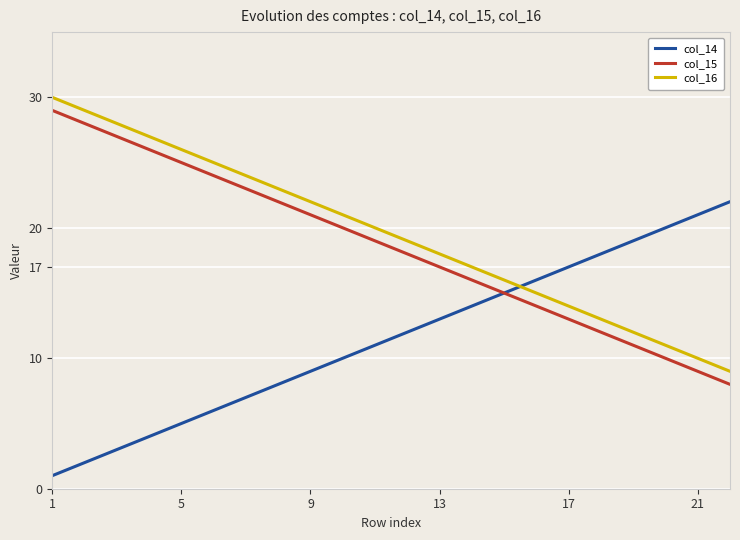

What is the maximum value shown in the chart?

30